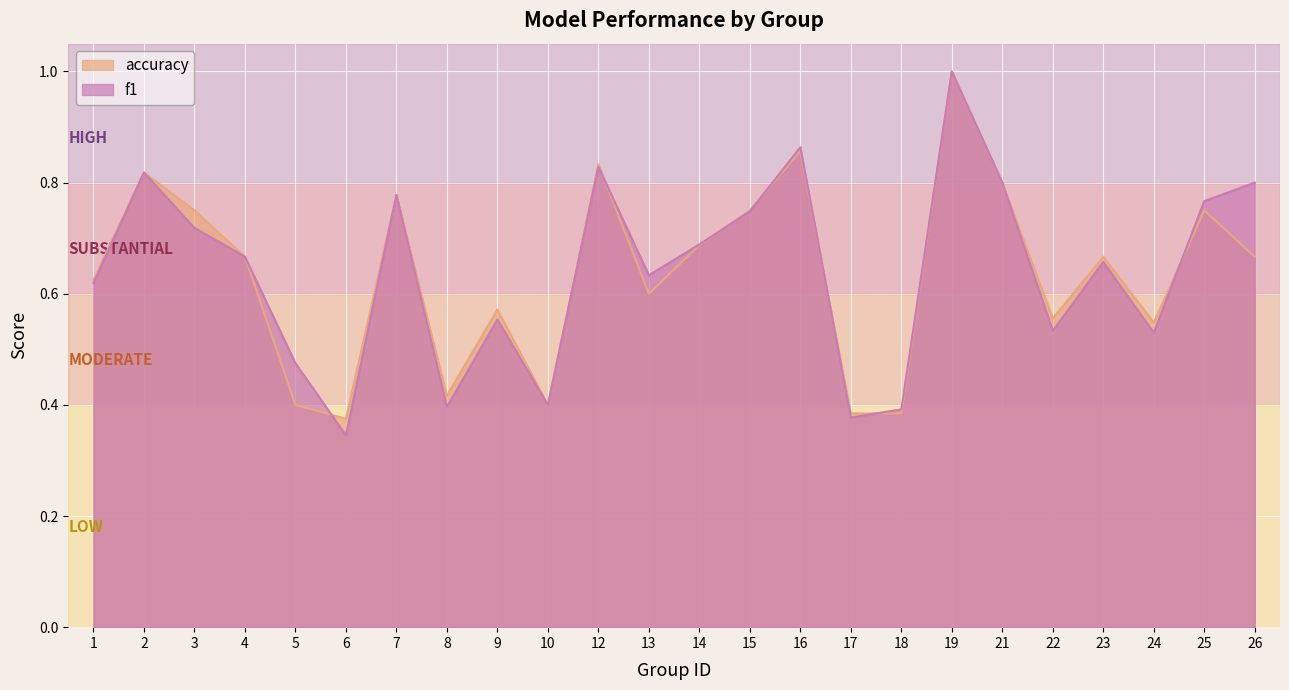

What is the total value across all series at 12?

1.7